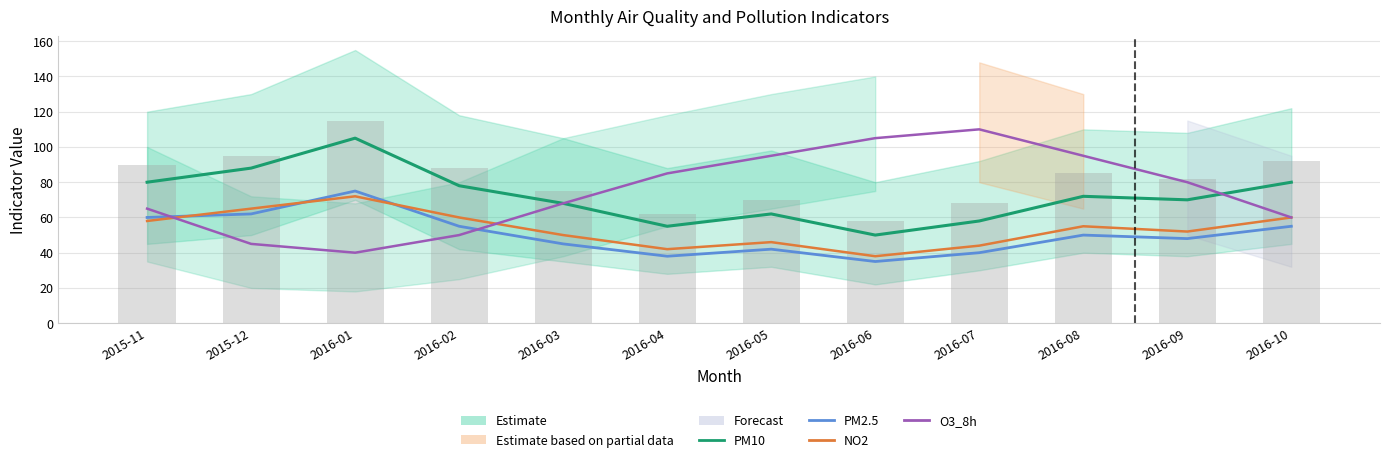

What is the sum of the O3_8h values at 2016-07 and 2016-10?

170